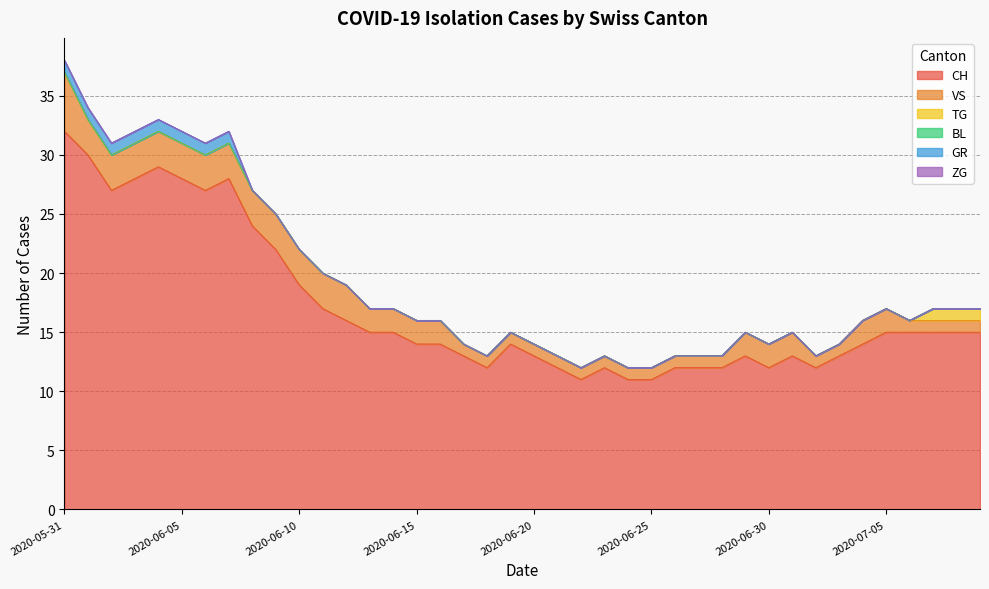

What are all the series names shown in the legend?

CH, VS, TG, BL, GR, ZG